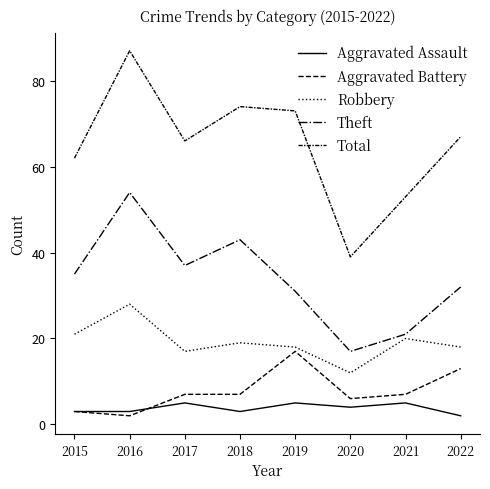

What is the value of the Aggravated Battery point at the 8th from the left?

13